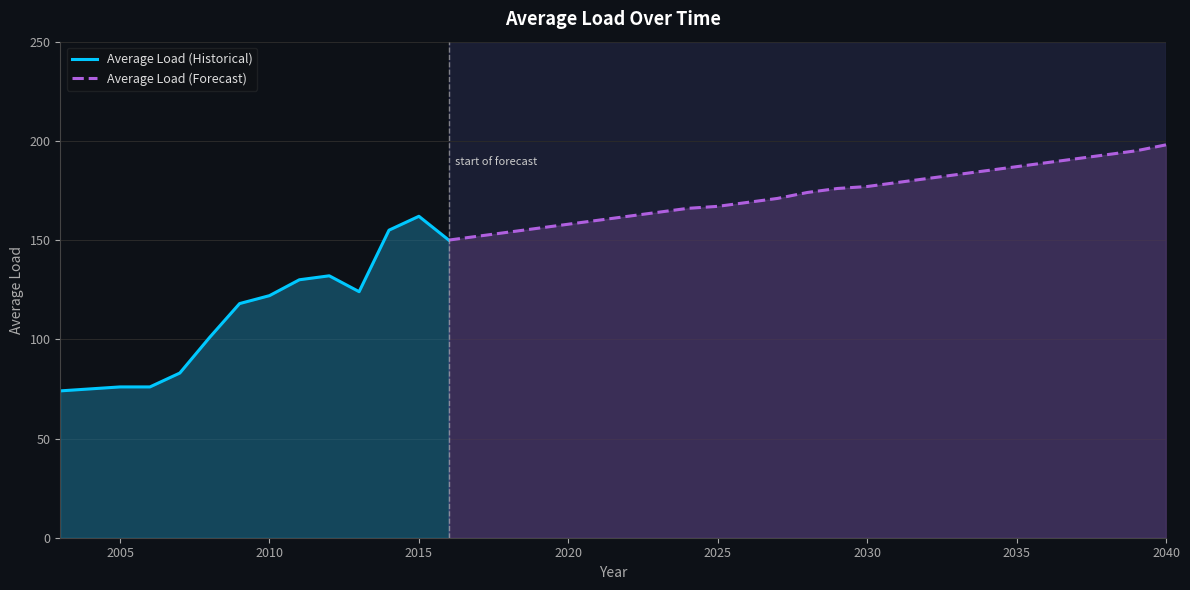

Where does the data first go above 162?

2023